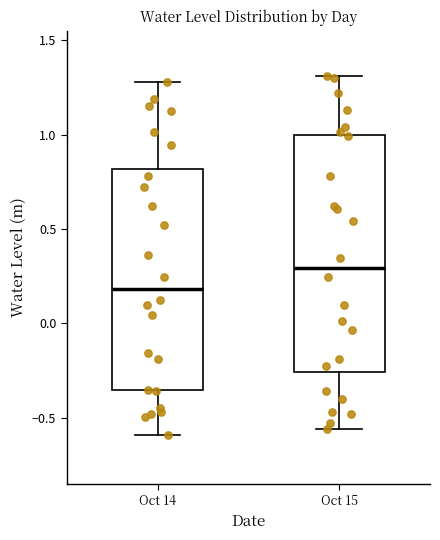

Which box is the tallest, from its lower edge to its upper edge?

Oct 15